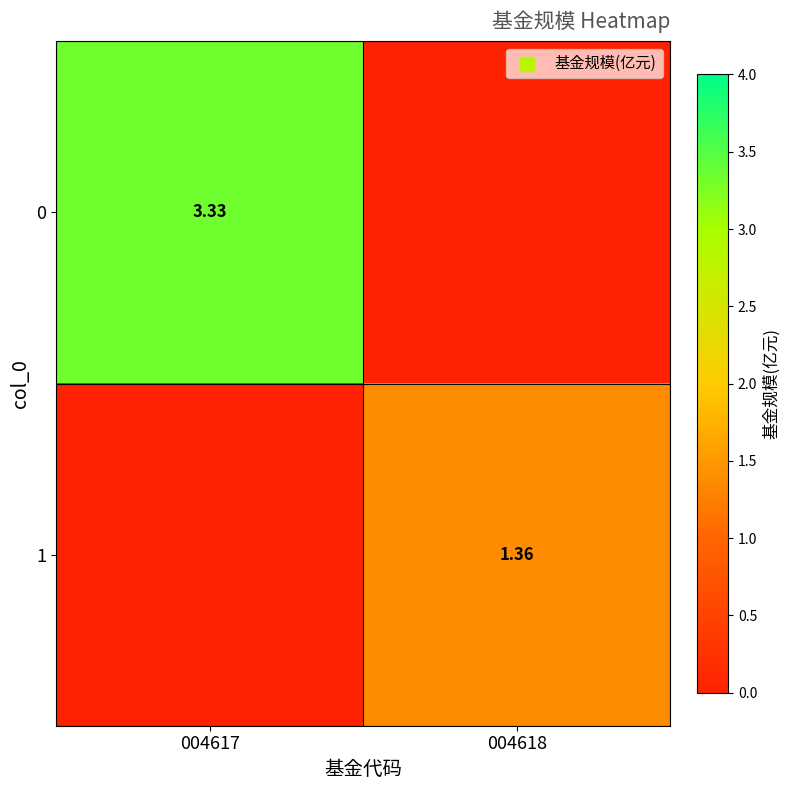

What is the average value of the 0 series?

1.7